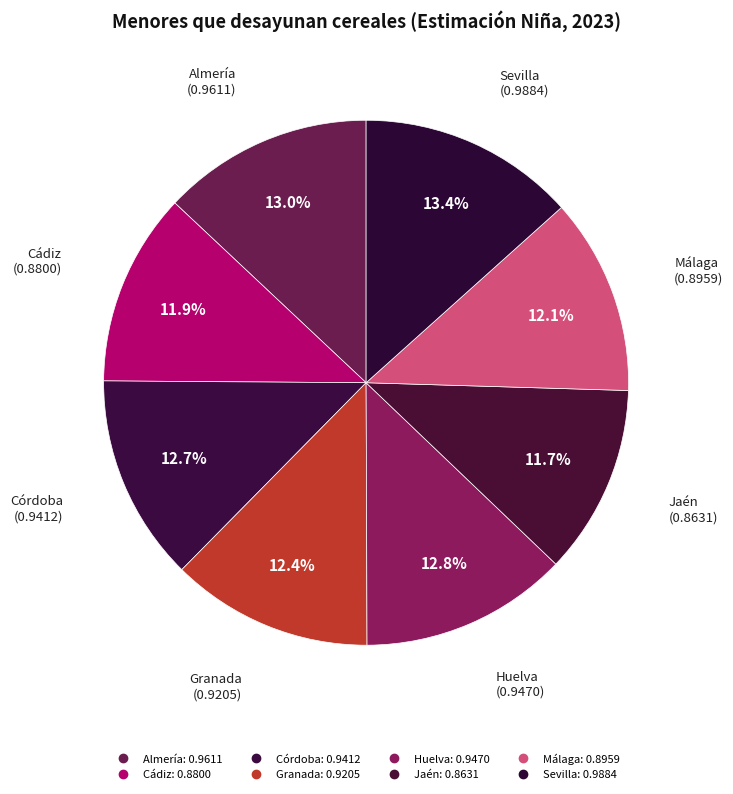

What percentage is the Granada slice, to the nearest percent?

12%